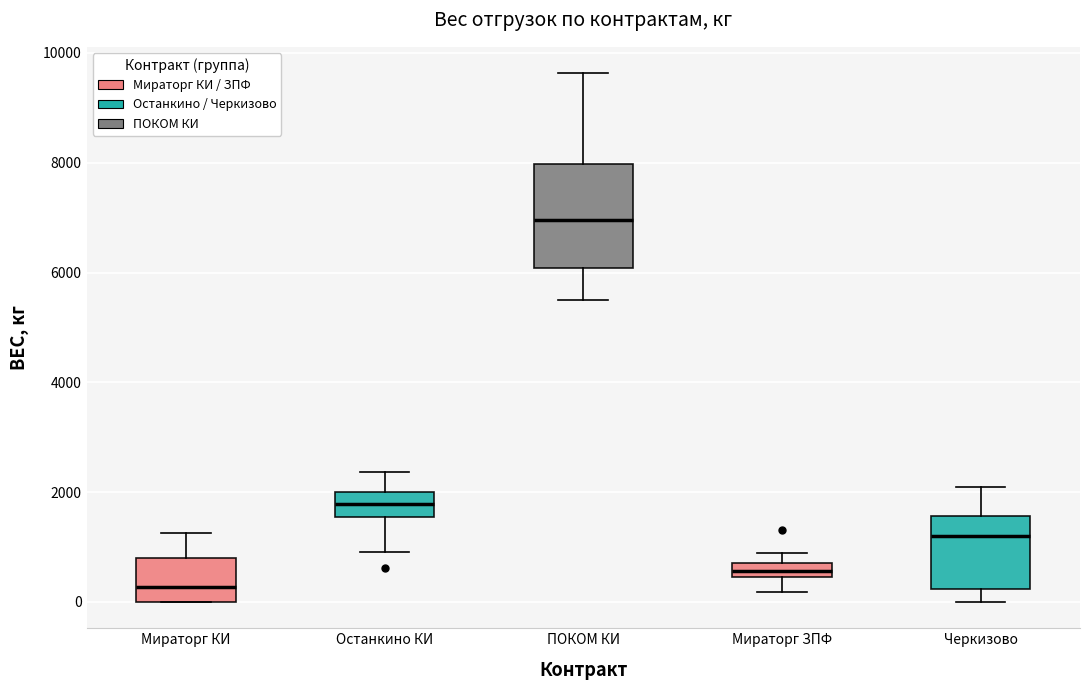

Which box has the lowest median line?

Мираторг КИ